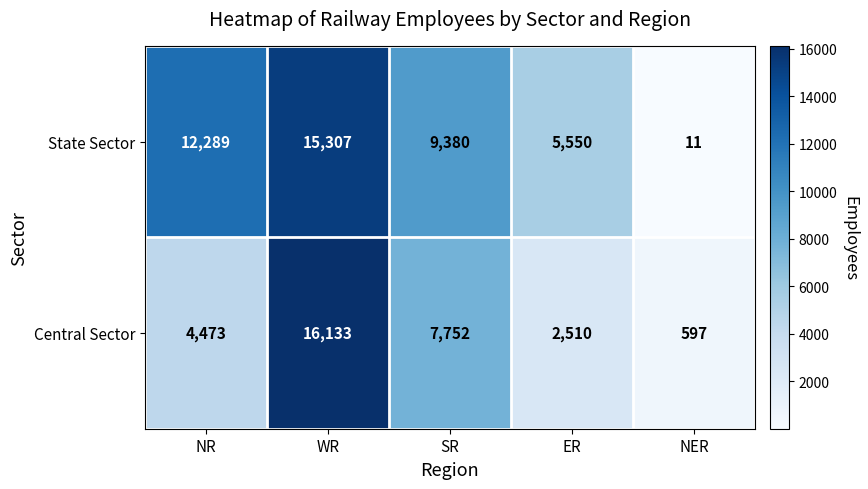

How many State Sector values are between 5550 and 12289?

3